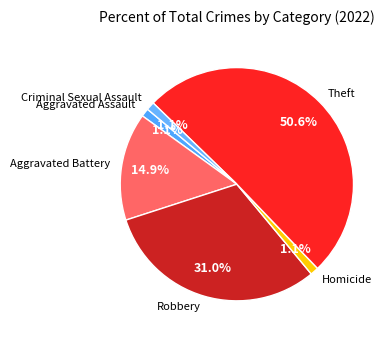

What is the largest slice in the pie chart?

Theft